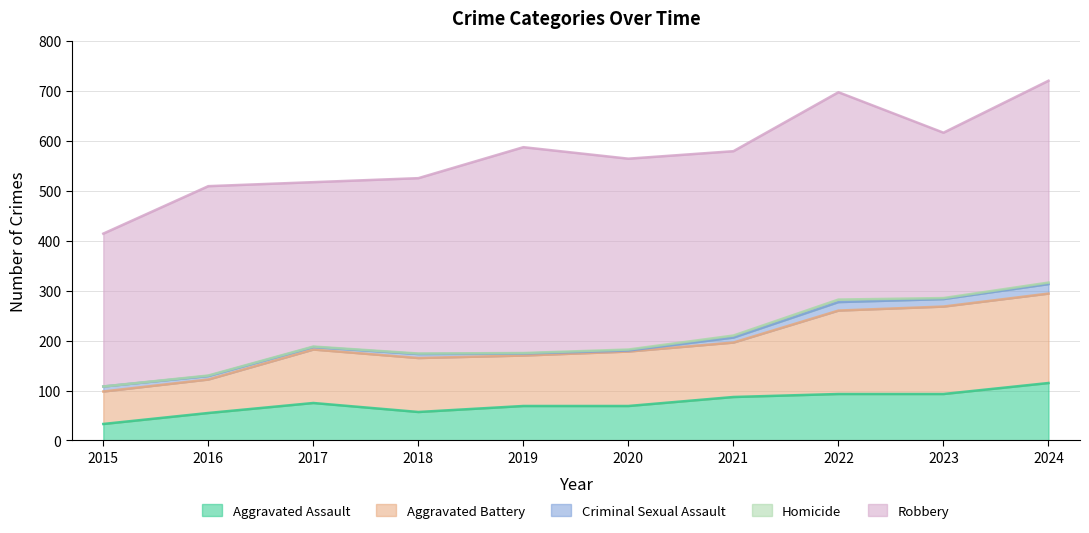

Is the value of Criminal Sexual Assault at 2016 greater than the value of Robbery at 2015?

No